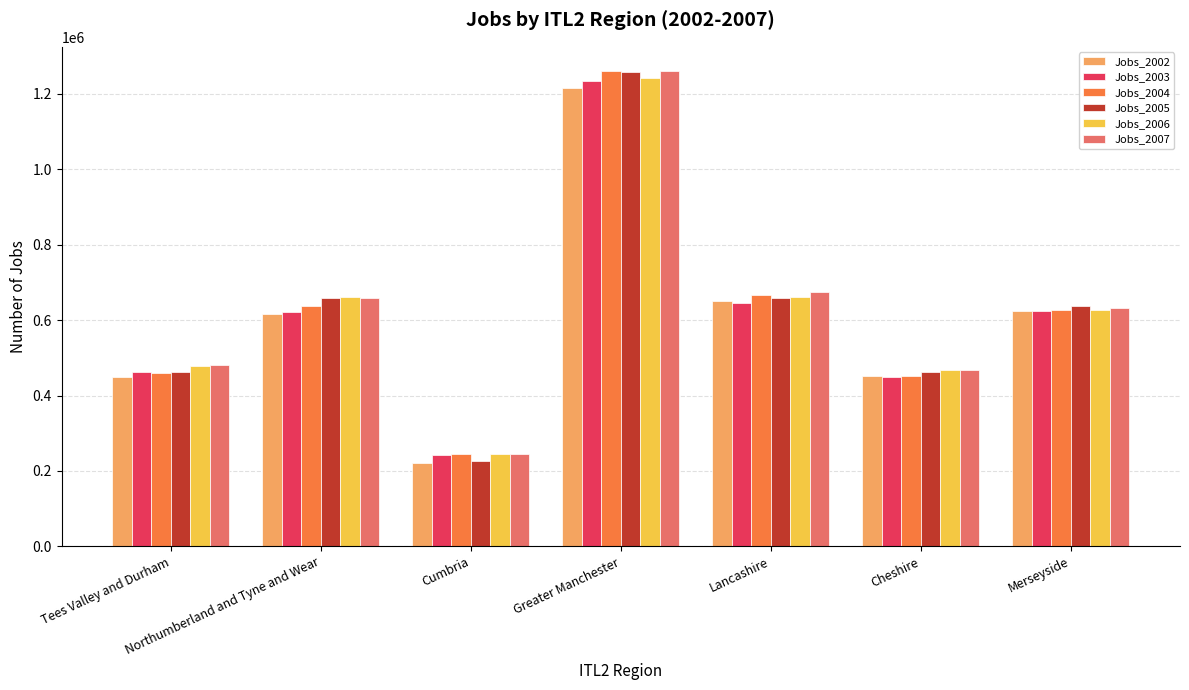

The Jobs_2005 series shows 140018 at Tees Valley and Durham. True or false?

False